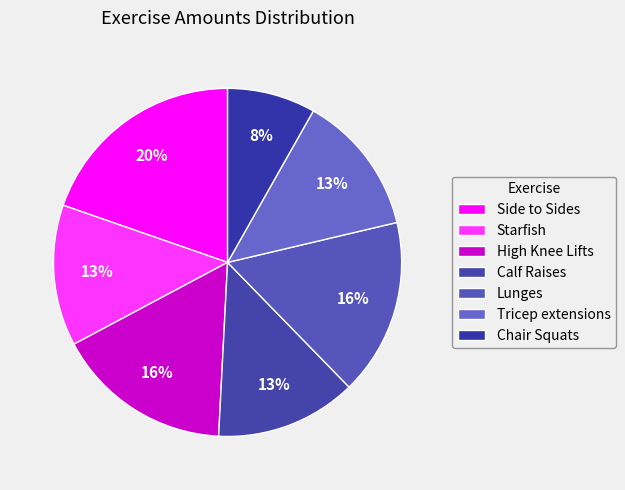

Which has a higher value, High Knee Lifts or Starfish?

High Knee Lifts